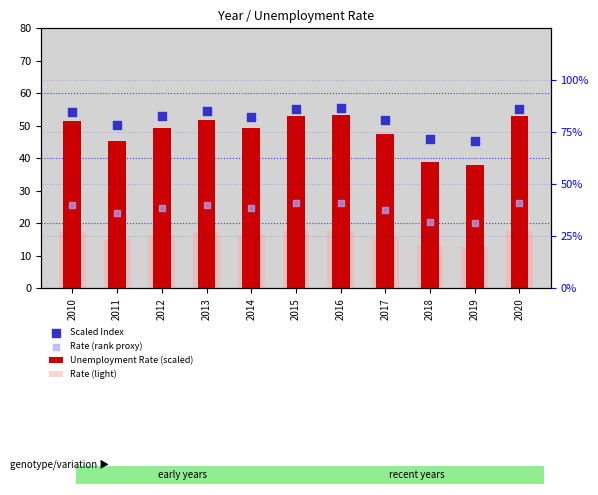

Which series has the largest total across all categories?

Scaled Index